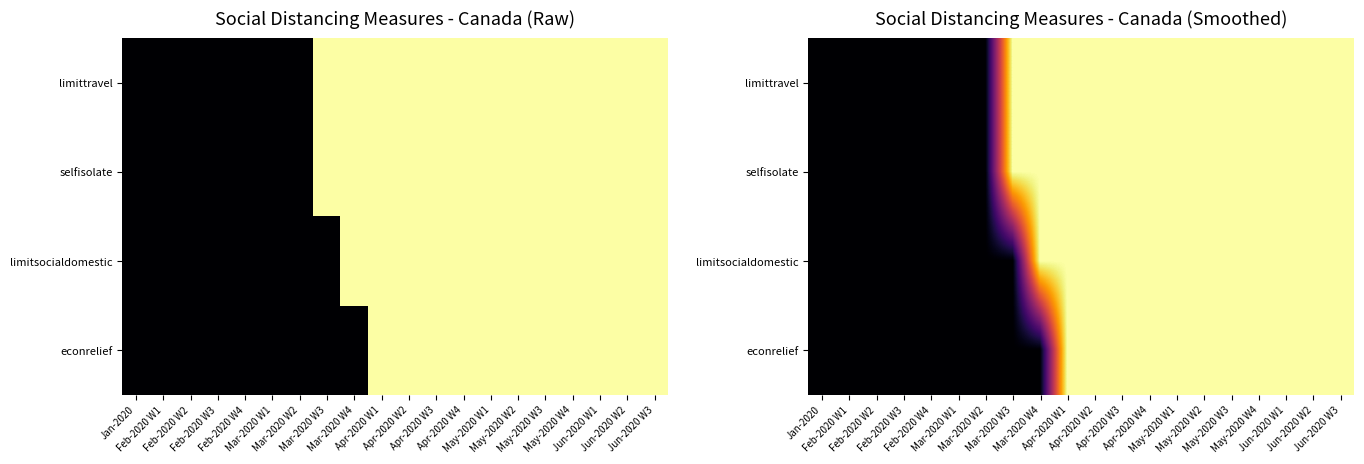

What is the difference between the limittravel values at Mar-2020 W4 and Jan-2020?

1